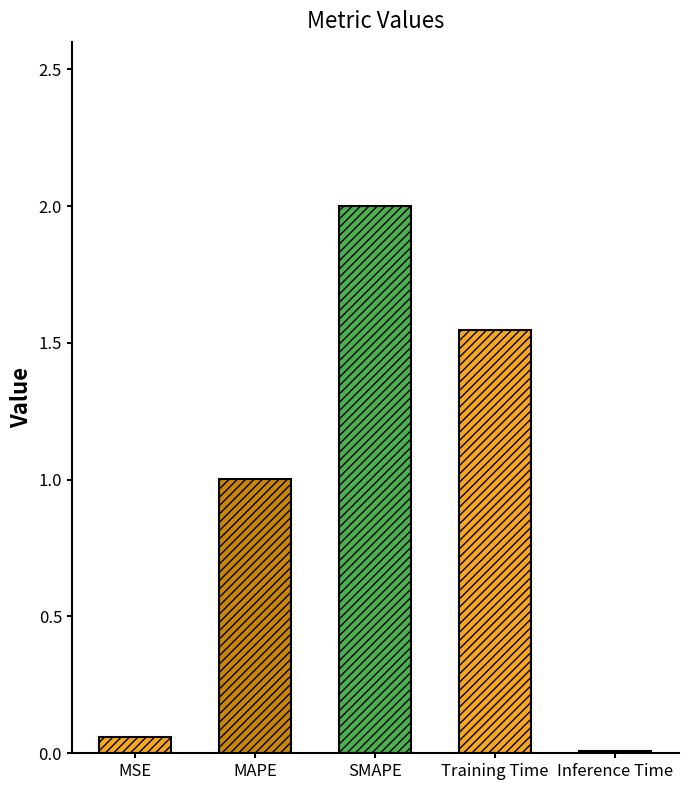

What is the sum of all values?

4.6